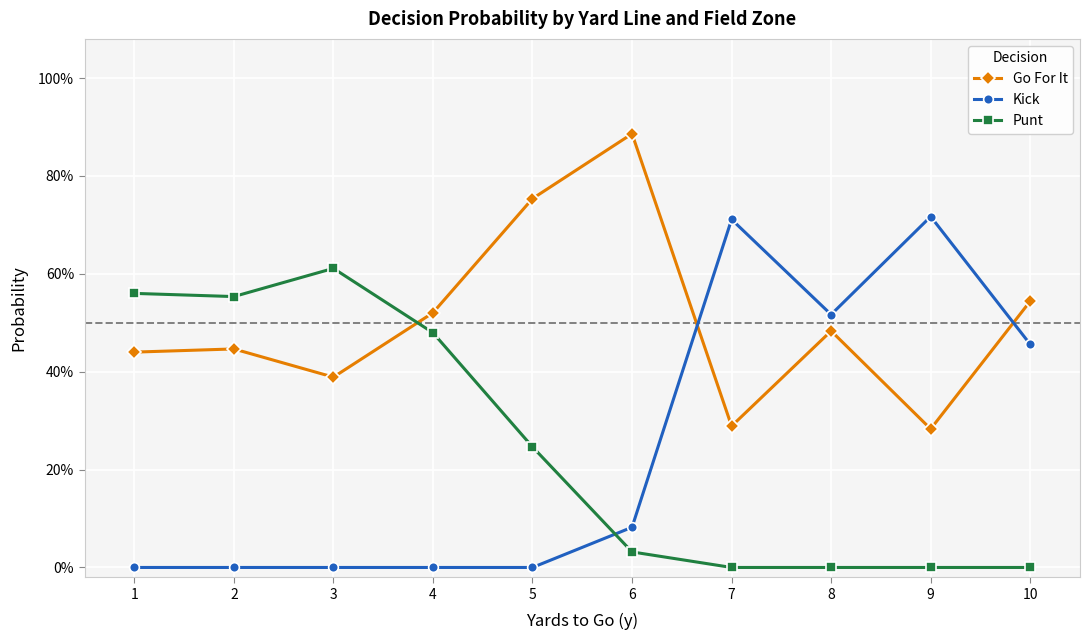

What are all the series names shown in the legend?

Go For It, Kick, Punt